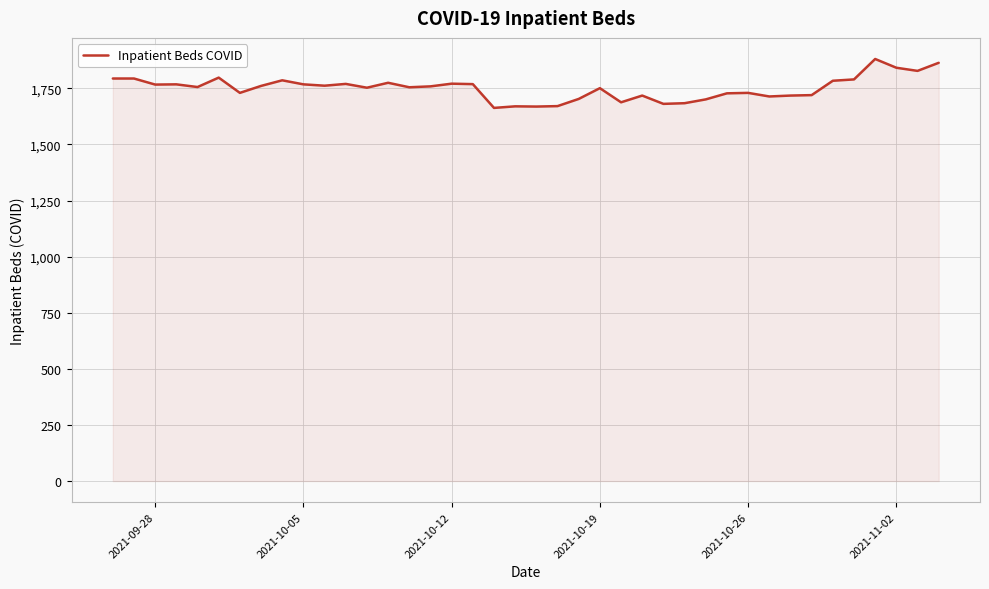

What is the greatest value displayed?

1881